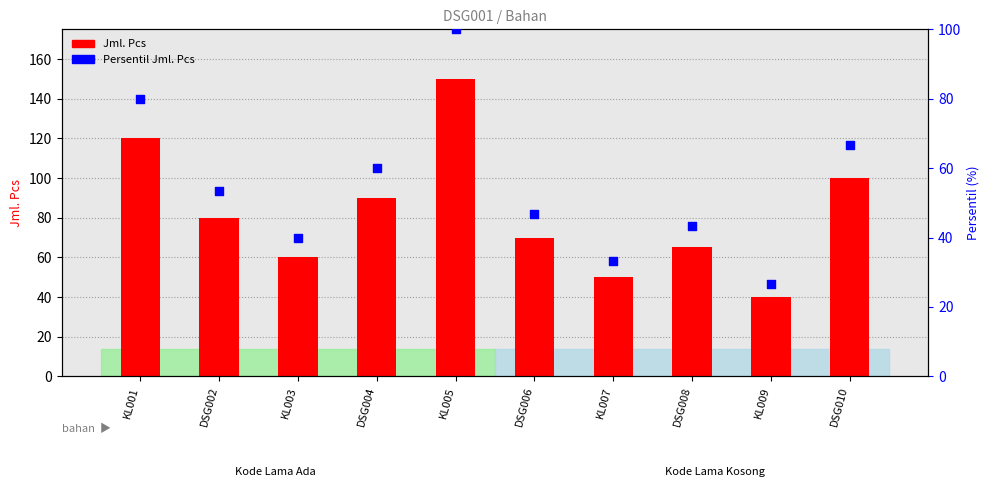

Which series contains the highest Y value?

Jml. Pcs